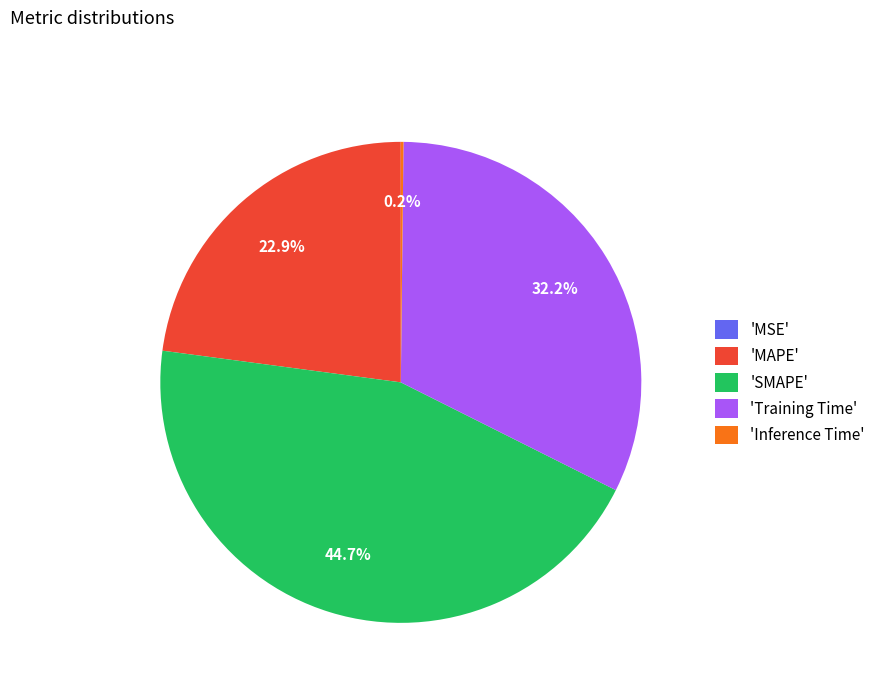

Is there a majority slice in this chart?

No